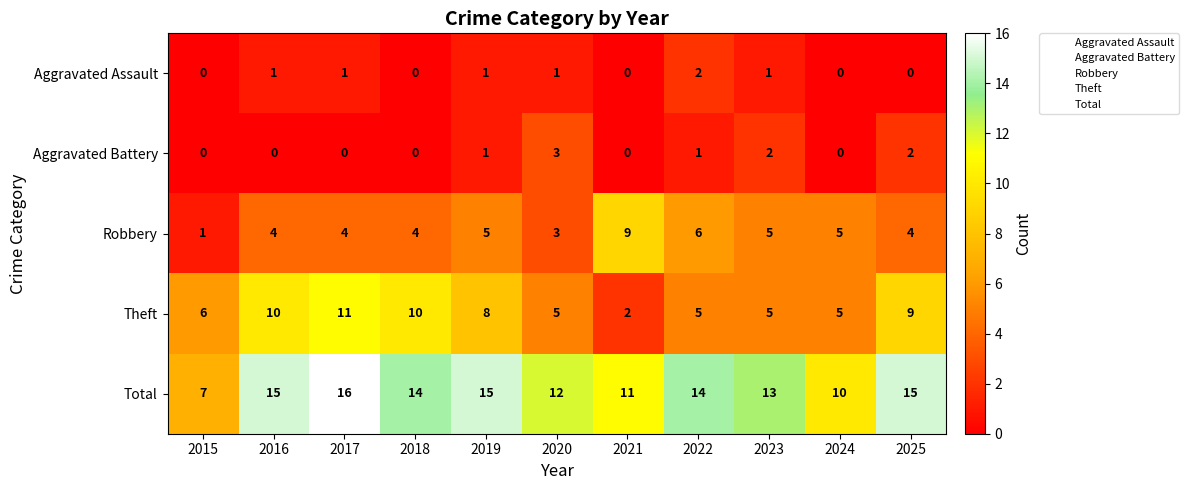

Which series has the largest total across all categories?

Total